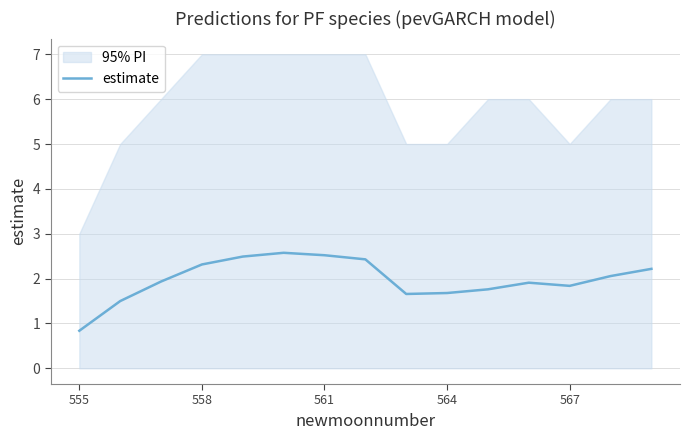

What is the minimum value shown in the chart?

0.8